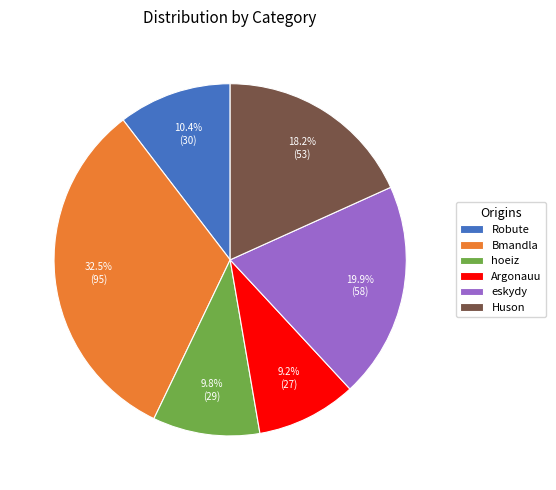

Rank the categories by value from highest to lowest.

Bmandla, eskydy, Huson, Robute, hoeiz, Argonauu